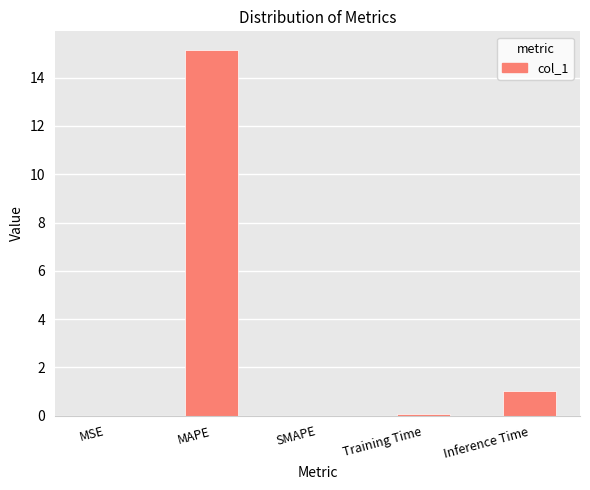

How many data points does each series have?

5